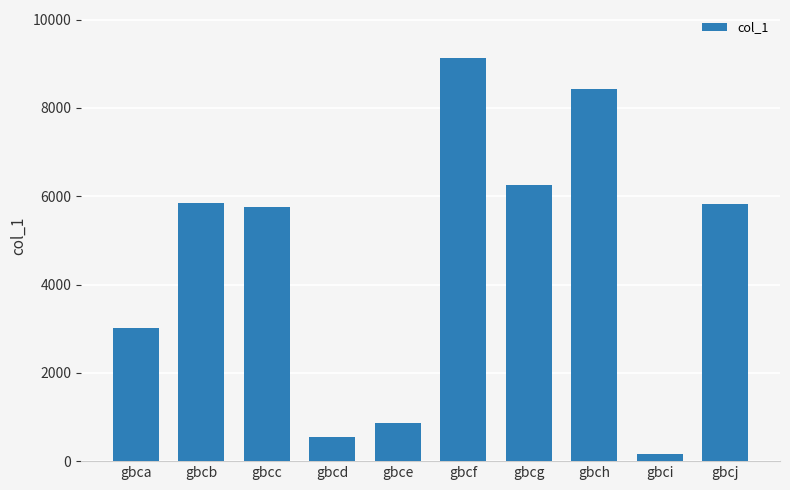

The chart shows a value of 156 at gbci. True or false?

True